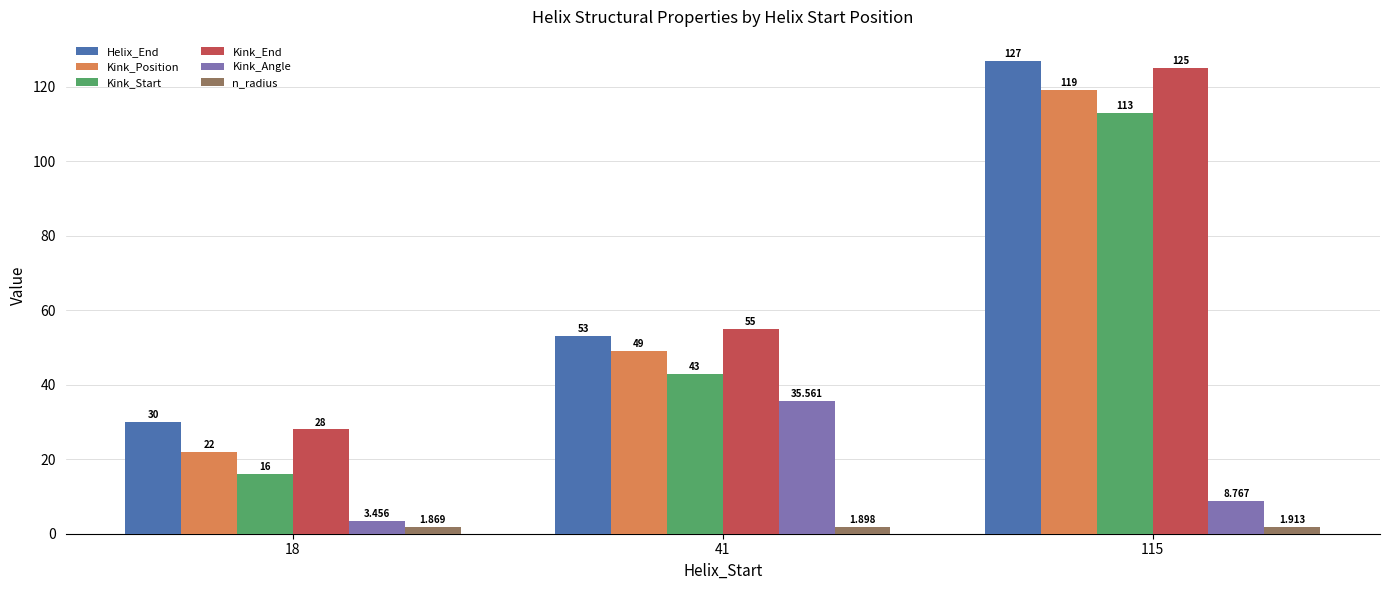

Which category has the lowest value across all series?

18